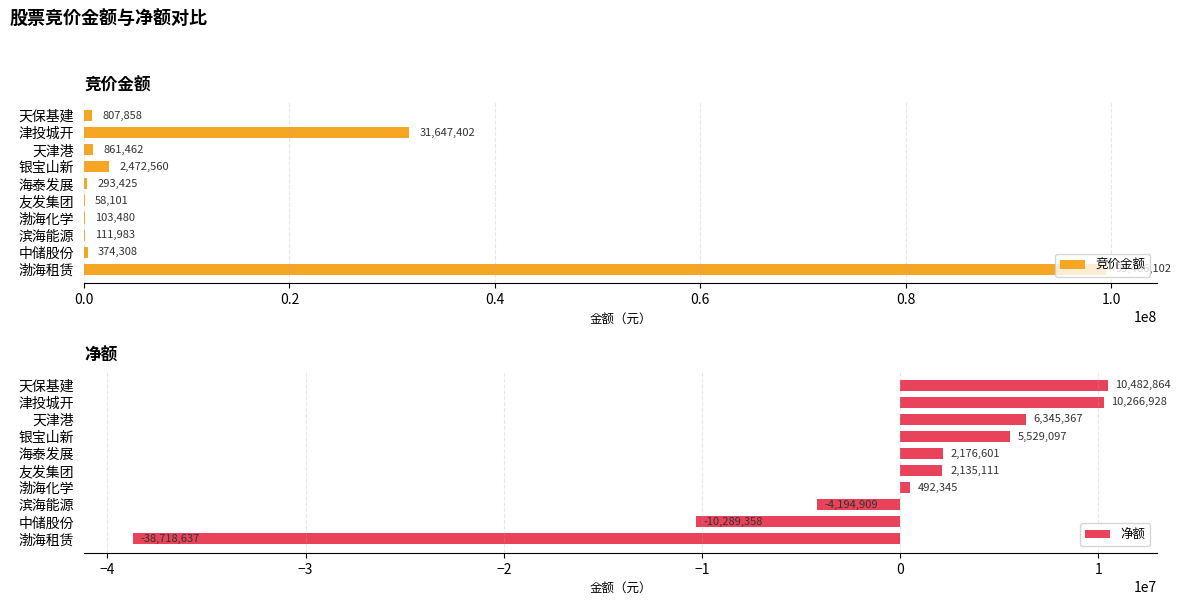

What are all the series names shown in the legend?

竞价金额, 净额